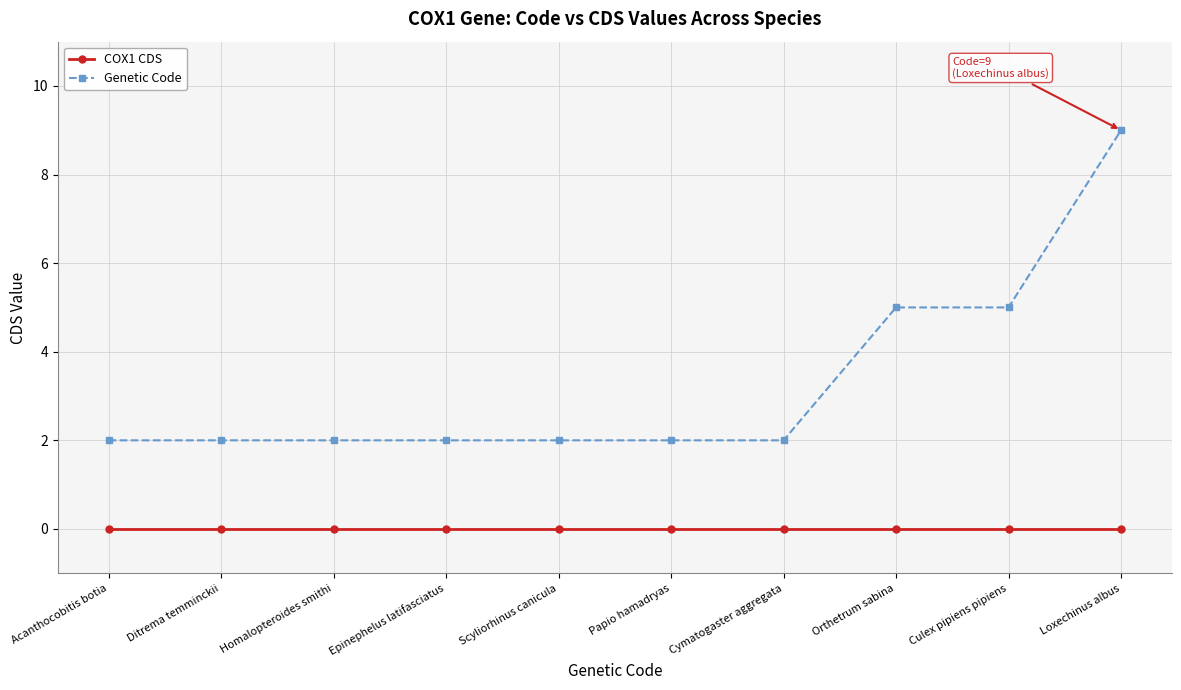

What is the difference between the highest and lowest values at Papio hamadryas?

2